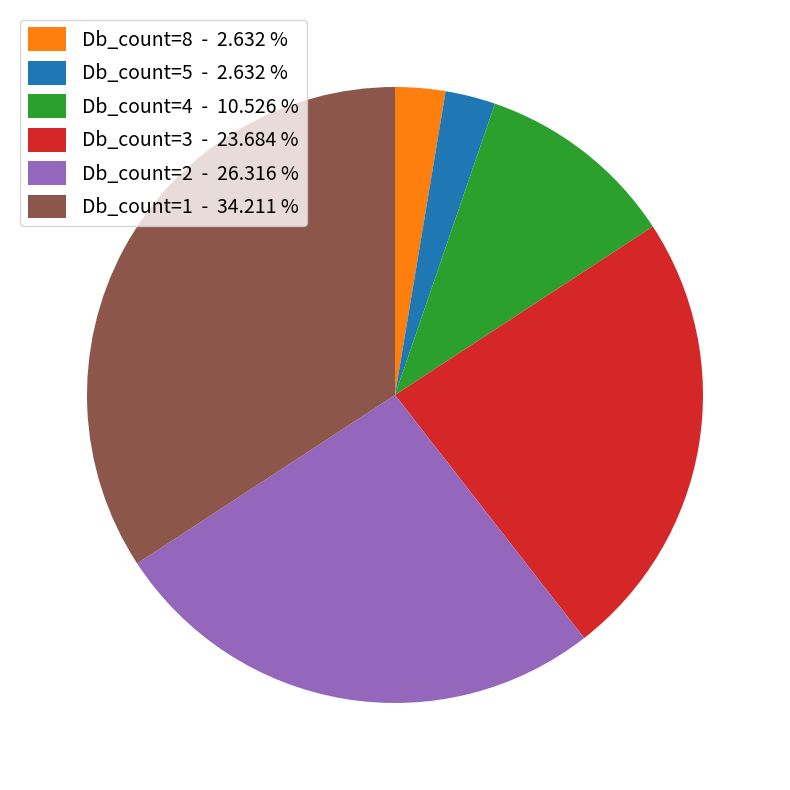

Approximately how many times larger is the value at Db_count=8 - 2.632 % compared to Db_count=5 - 2.632 %?

1.0